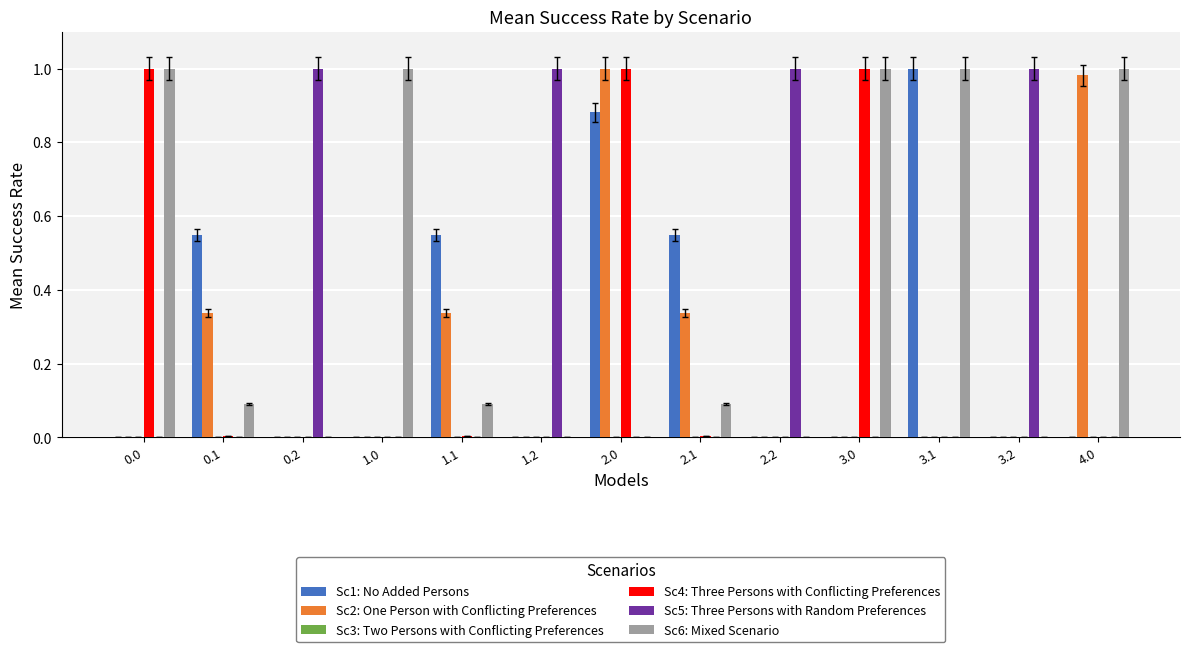

True or false: Sc1: No Added Persons has a value of 0.3 at 3.1.

False